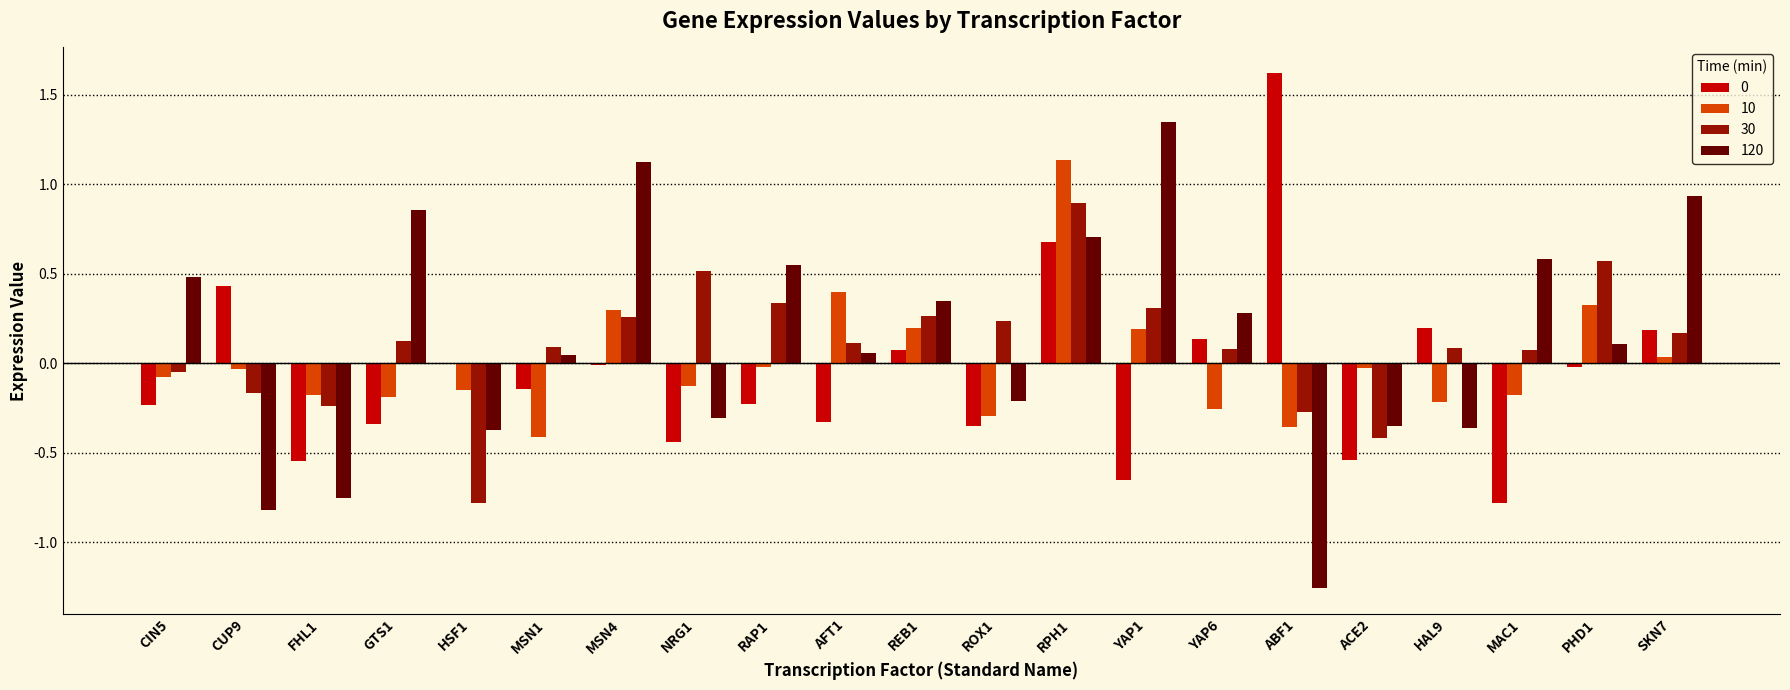

What is the maximum value shown in the chart?

1.6